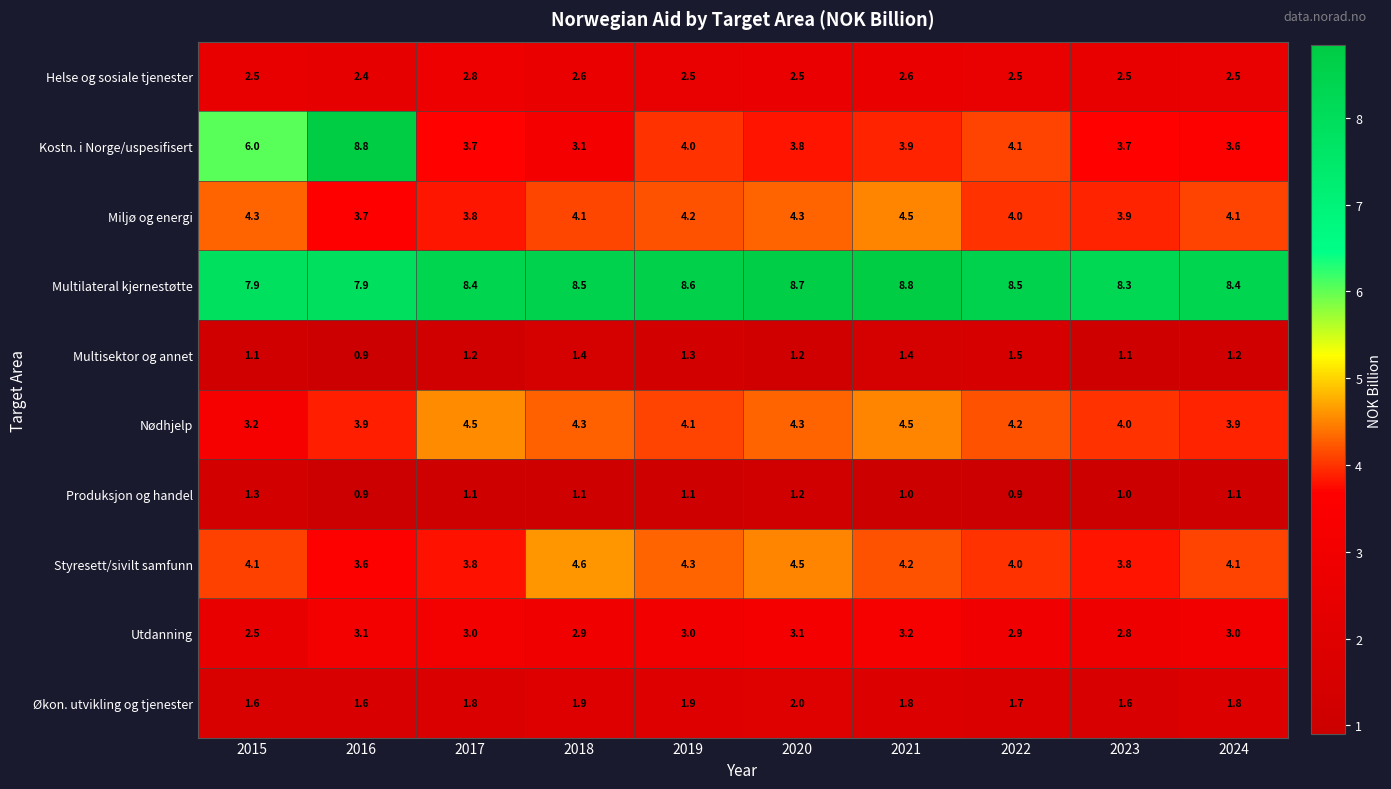

What is the minimum value for Kostn. i Norge/uspesifisert?

3.1